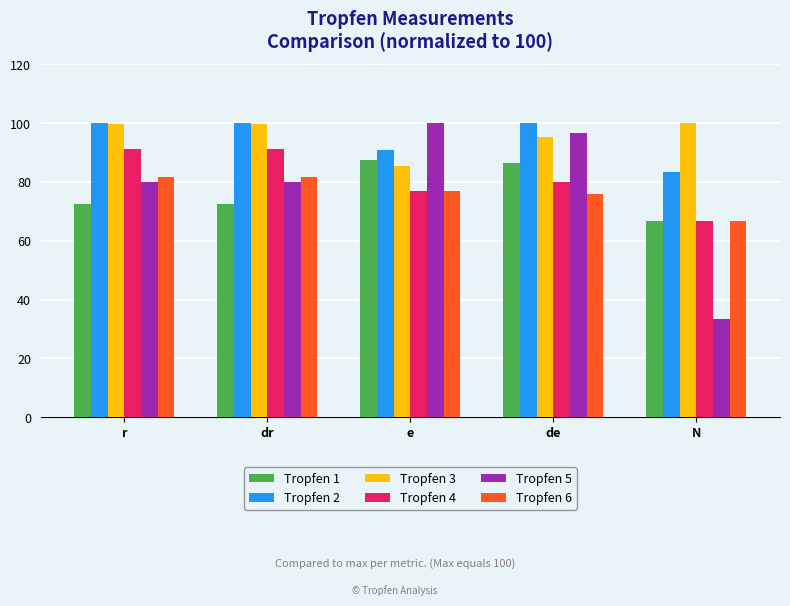

What are all the series names shown in the legend?

Tropfen 1, Tropfen 2, Tropfen 3, Tropfen 4, Tropfen 5, Tropfen 6